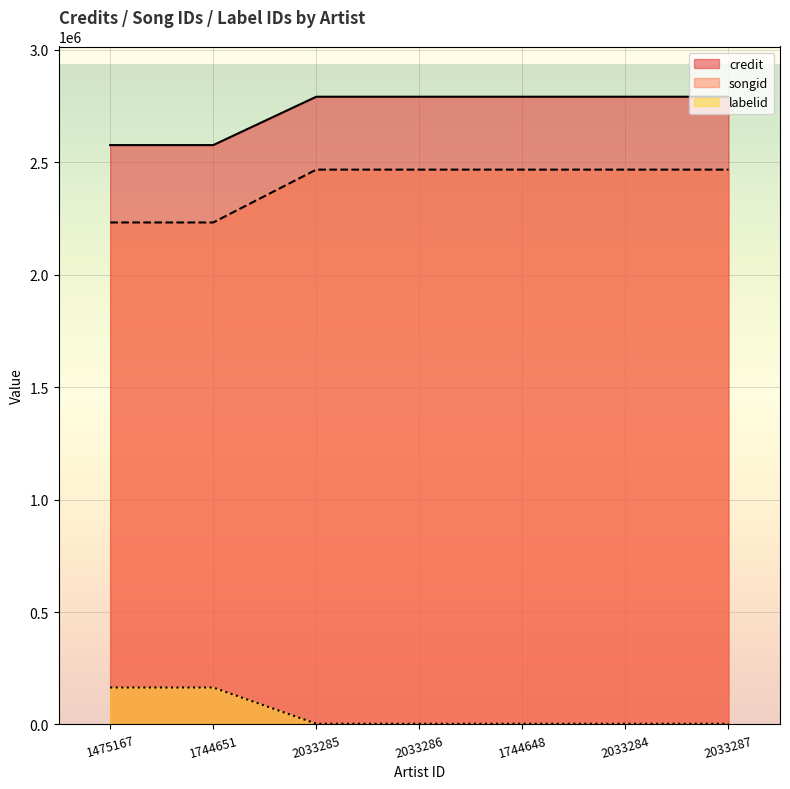

What is the difference between the labelid values at 1475167 and 2033287?

161137